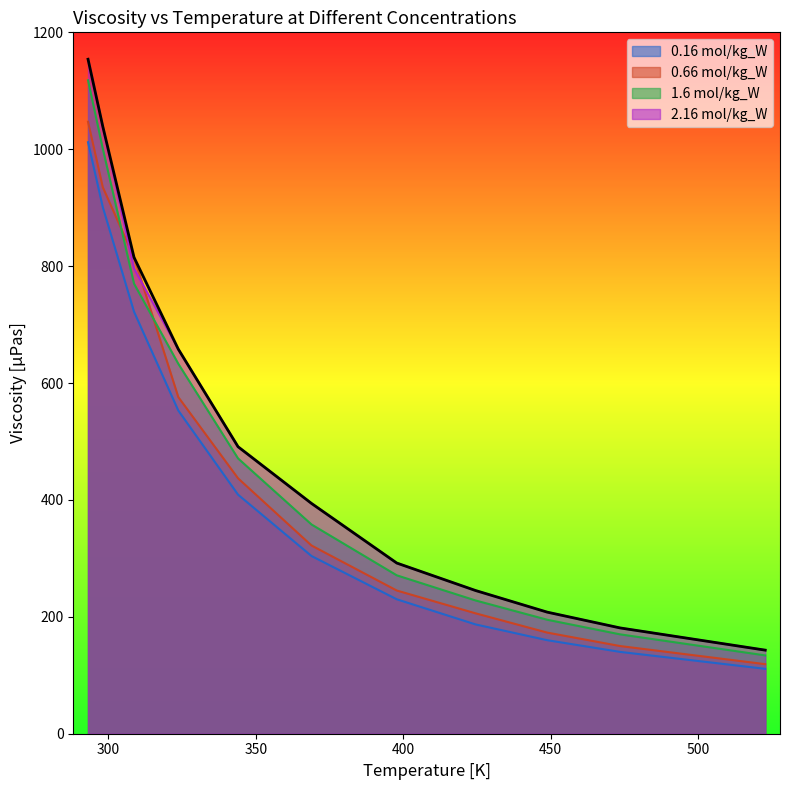

What is the label of the 2nd point from the right?

473.5